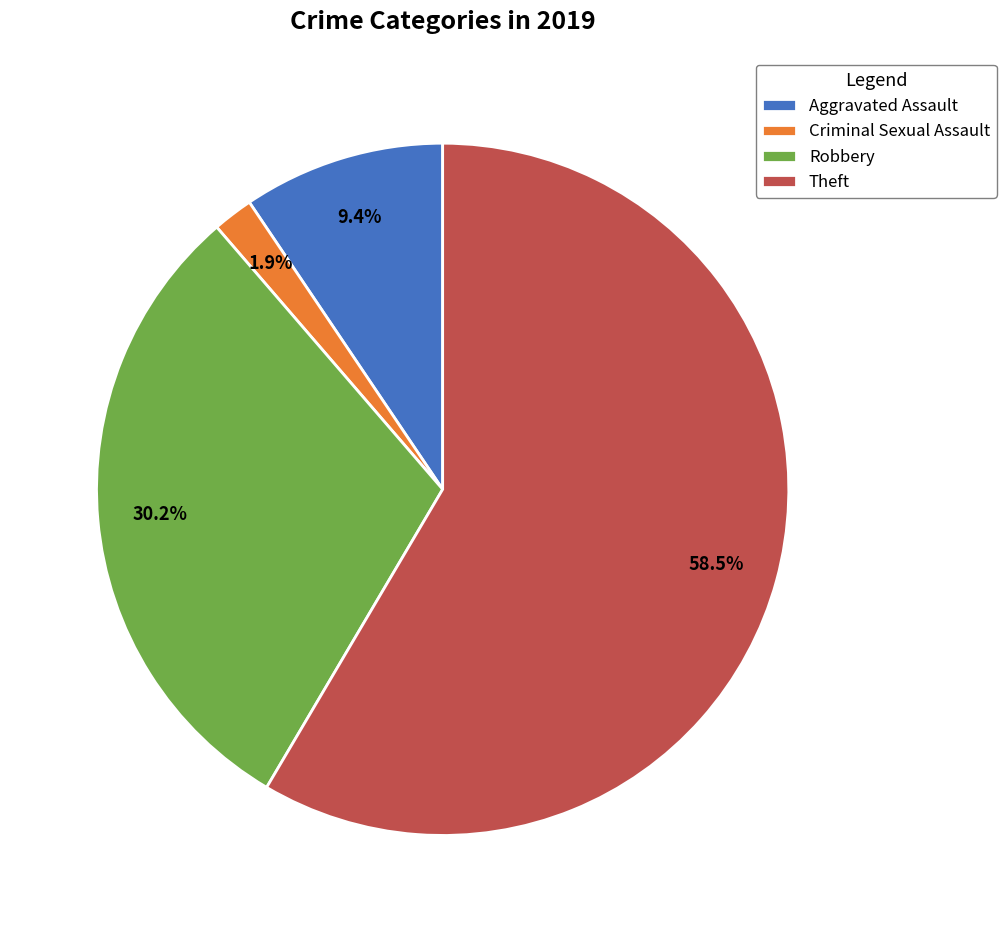

Is the sum of Robbery and Theft greater than half?

Yes